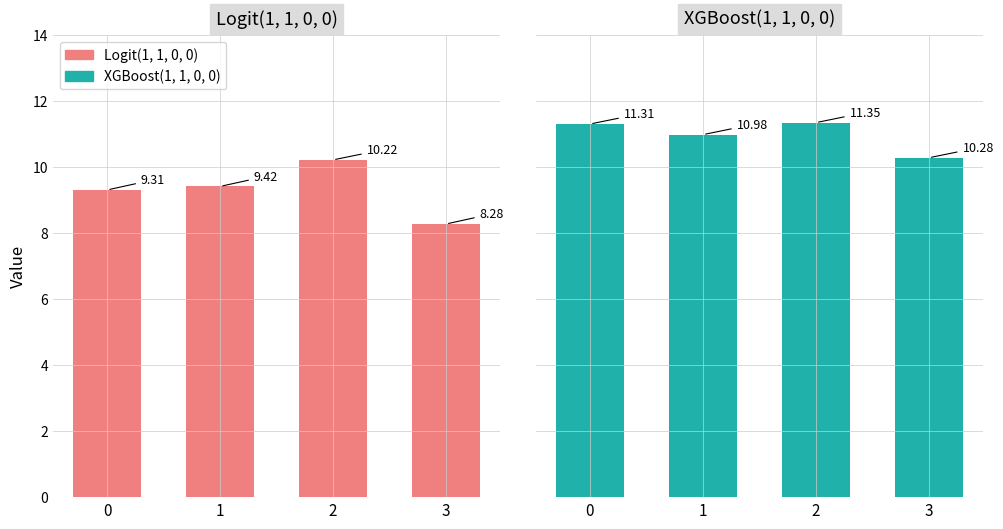

Where is XGBoost(1, 1, 0, 0) nearest to the value 10?

3